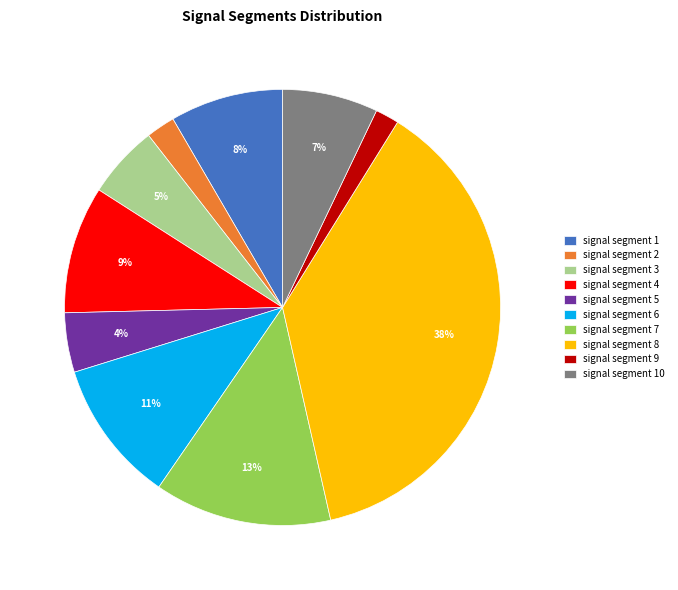

Which slice is the largest?

signal segment 8